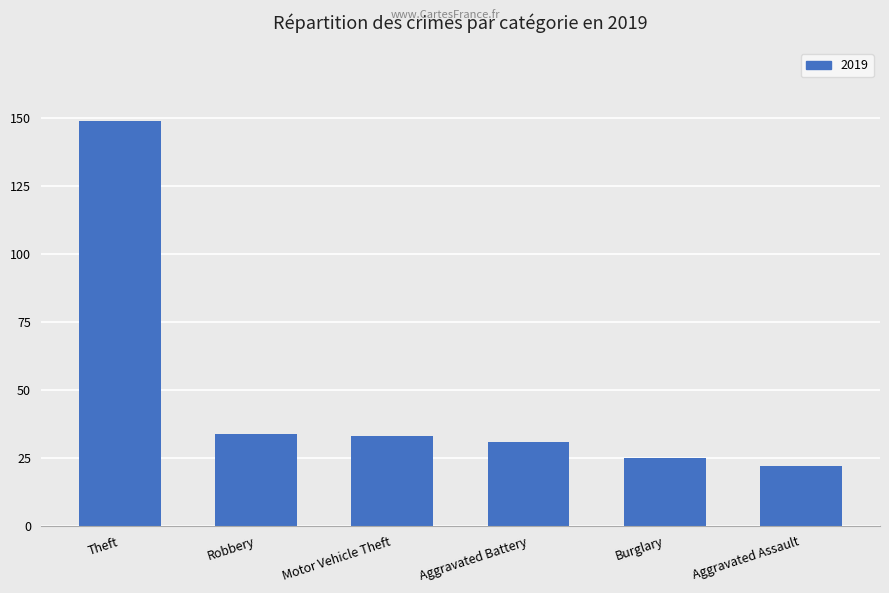

Does the chart contain any negative values?

No